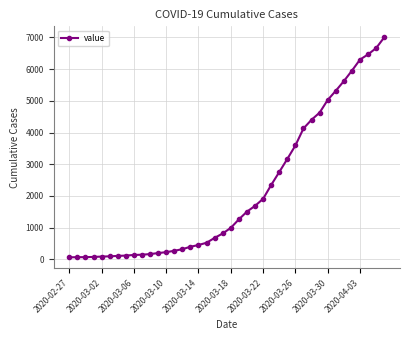

What is the average value?

2144